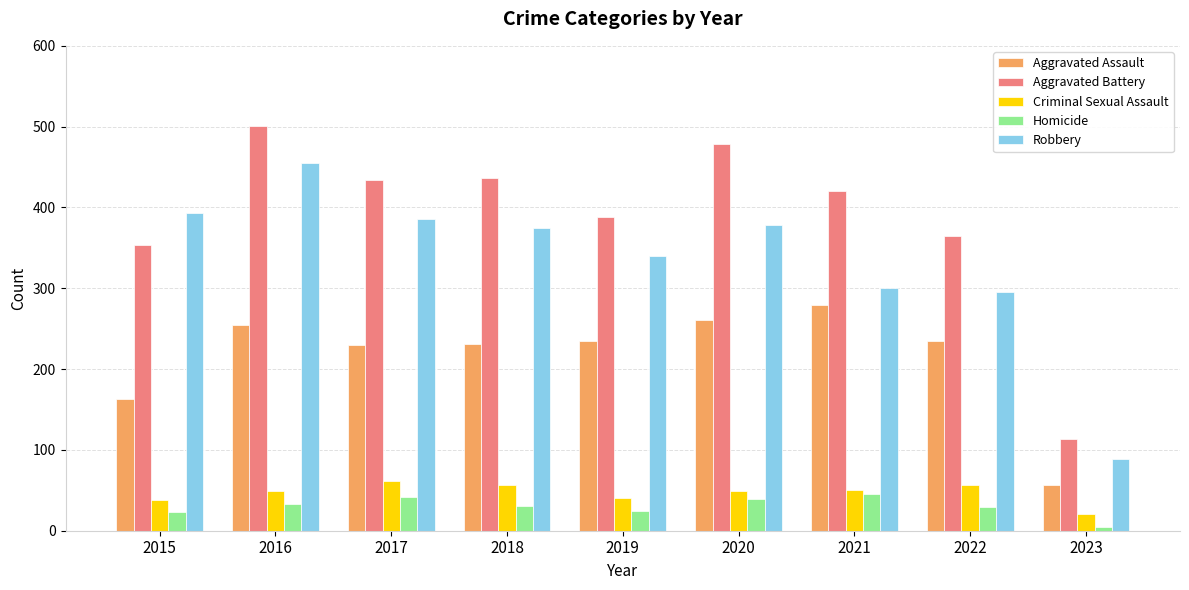

Which series has the largest range (max minus min)?

Aggravated Battery